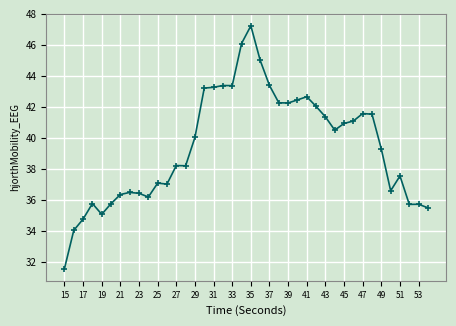

What is the greatest value displayed?

47.2